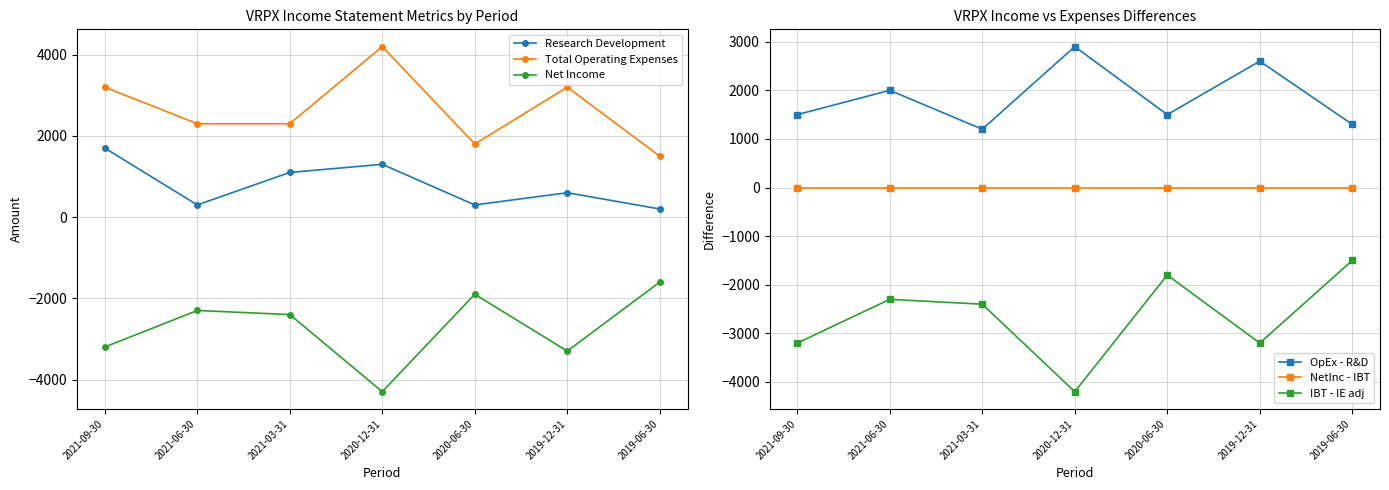

Reading left to right, transcribe all the data shown in this chart.

Research Development: 2021-09-30=1700	2021-06-30=300	2021-03-31=1100	2020-12-31=1300	2020-06-30=300	2019-12-31=600	2019-06-30=200
Total Operating Expenses: 2021-09-30=3200	2021-06-30=2300	2021-03-31=2300	2020-12-31=4200	2020-06-30=1800	2019-12-31=3200	2019-06-30=1500
Net Income: 2021-09-30=-3200	2021-06-30=-2300	2021-03-31=-2400	2020-12-31=-4300	2020-06-30=-1900	2019-12-31=-3300	2019-06-30=-1600
OpEx - R&D: 2021-09-30=1500	2021-06-30=2000	2021-03-31=1200	2020-12-31=2900	2020-06-30=1500	2019-12-31=2600	2019-06-30=1300
NetInc - IBT: 2021-09-30=0	2021-06-30=0	2021-03-31=0	2020-12-31=0	2020-06-30=0	2019-12-31=0	2019-06-30=0
IBT - IE adj: 2021-09-30=-3200	2021-06-30=-2300	2021-03-31=-2400	2020-12-31=-4200	2020-06-30=-1800	2019-12-31=-3200	2019-06-30=-1500